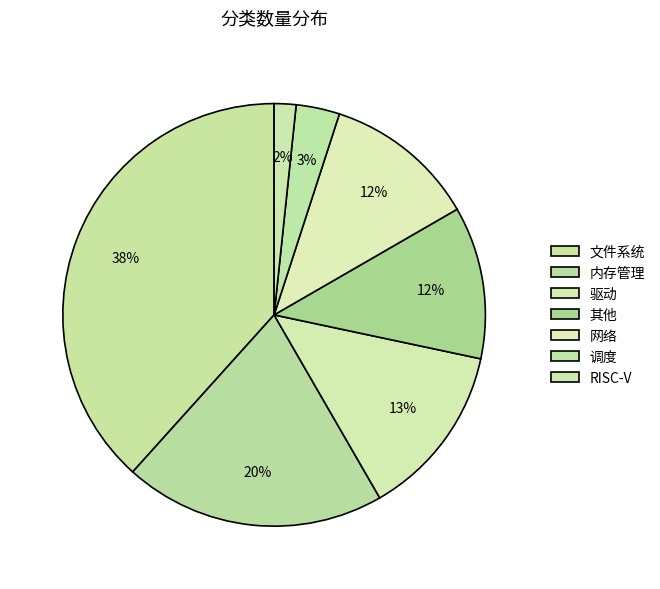

How many segments does this pie chart have?

7